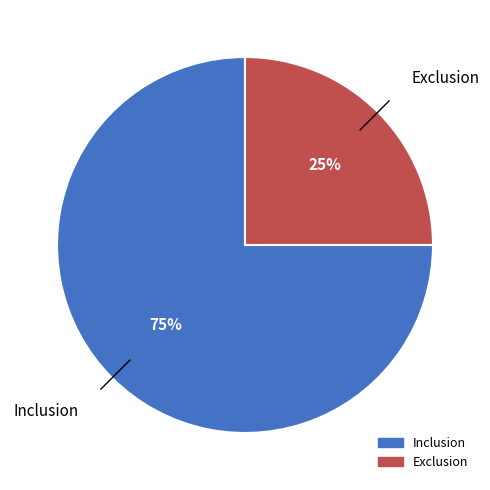

Count the number of slices in the pie.

2